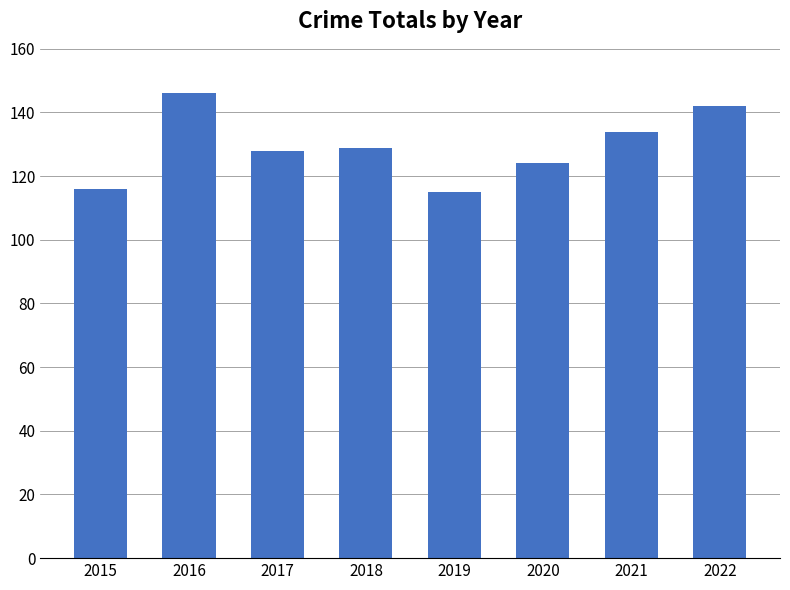

Which has a higher value, 2019 or 2016?

2016